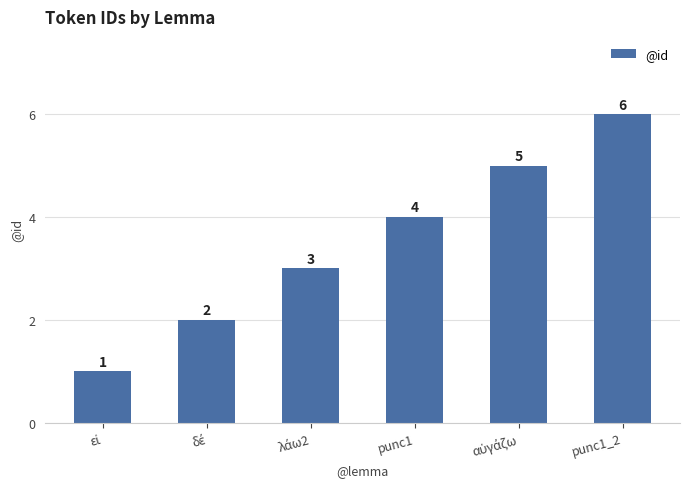

Reading left to right, what are all the values shown in this chart?

1	2	3	4	5	6